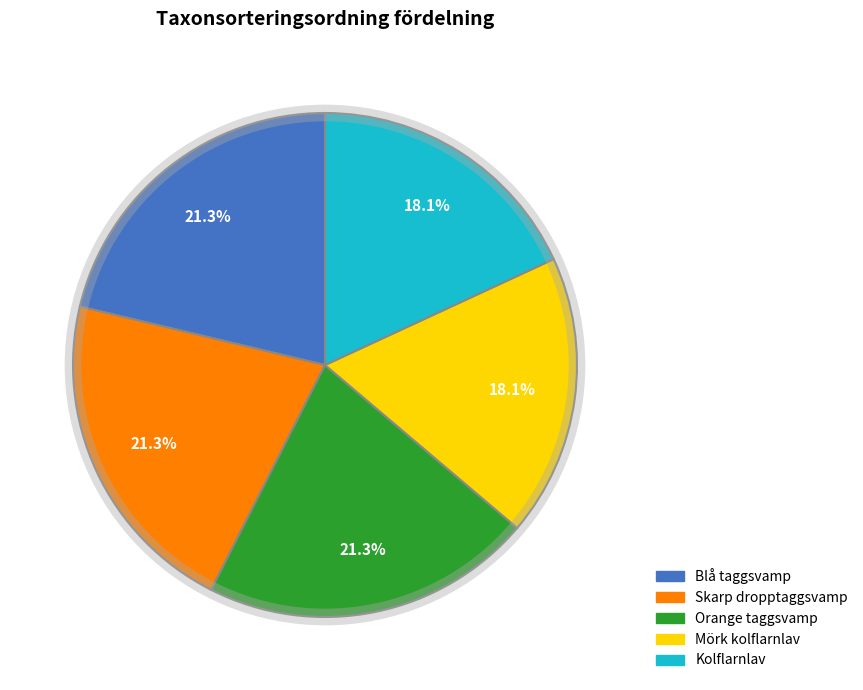

How much of the chart is everything except Blå taggsvamp?

78.7%